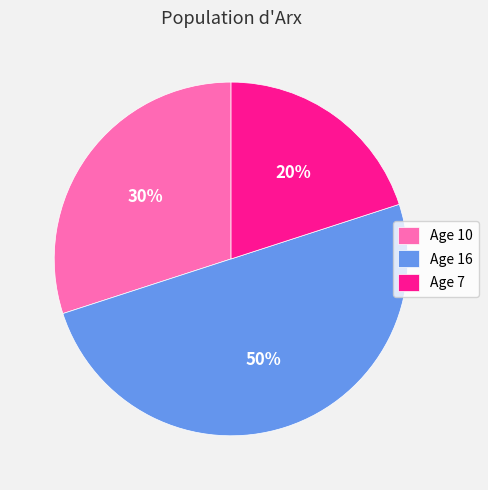

True or false: Age 10 accounts for 30% of the total.

True